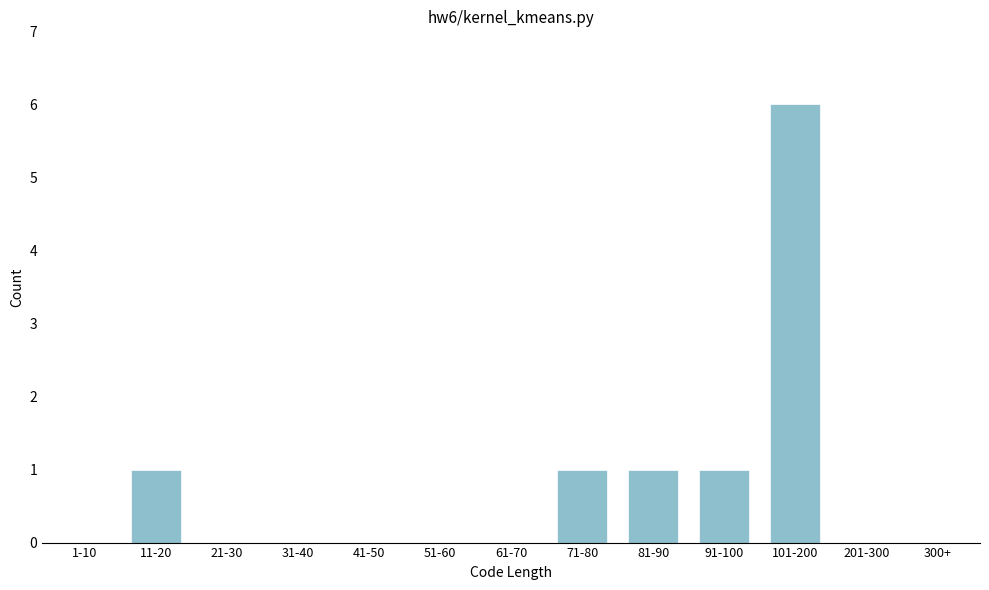

Reading left to right, list all the values displayed in this chart.

1-10=0	11-20=1	21-30=0	31-40=0	41-50=0	51-60=0	61-70=0	71-80=1	81-90=1	91-100=1	101-200=6	201-300=0	300+=0